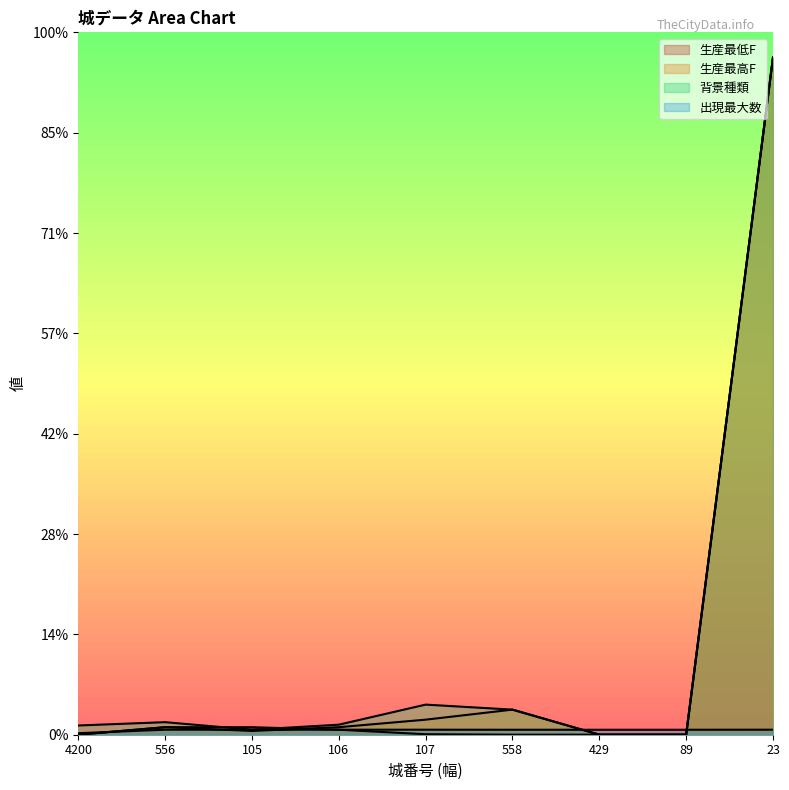

Between which two adjacent categories do 生産最低F and 出現最大数 first intersect?

4200 and 556